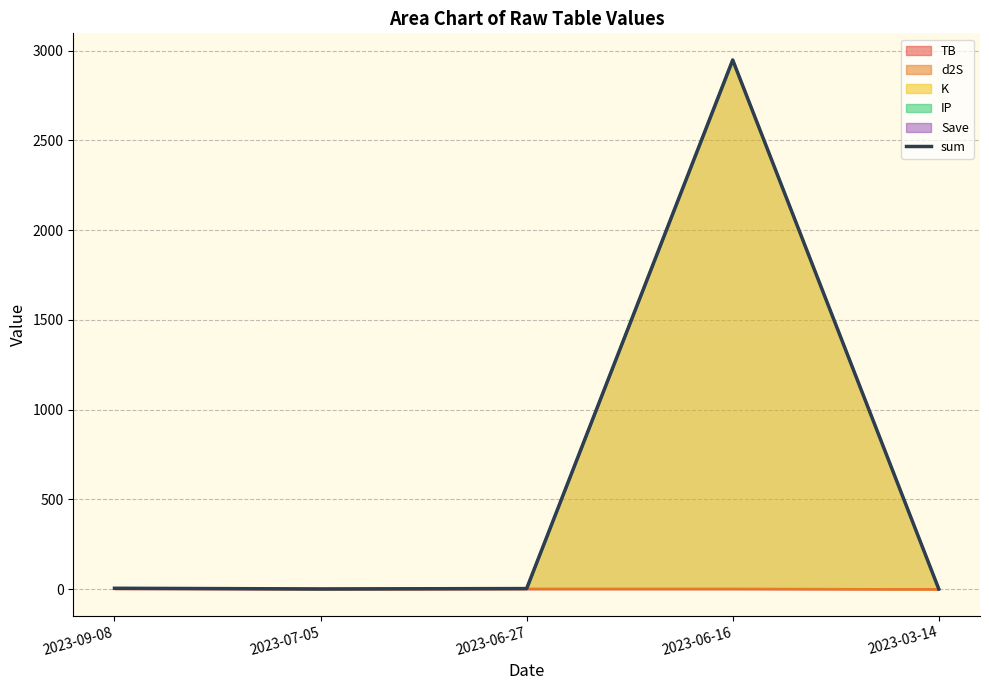

At which category does the data reach its first local valley?

2023-07-05